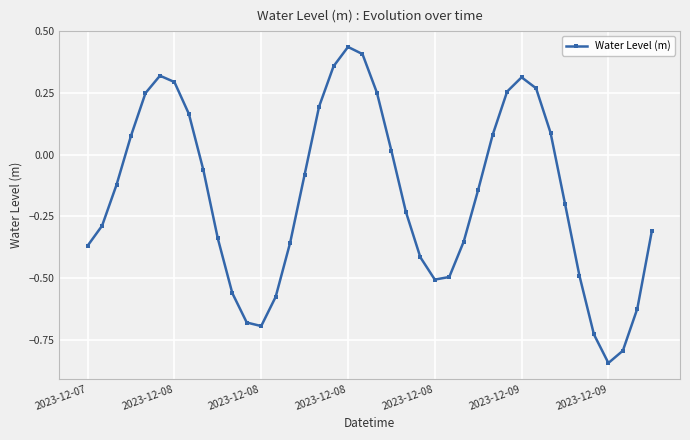

Does the chart display data point markers on the line(s)?

Yes